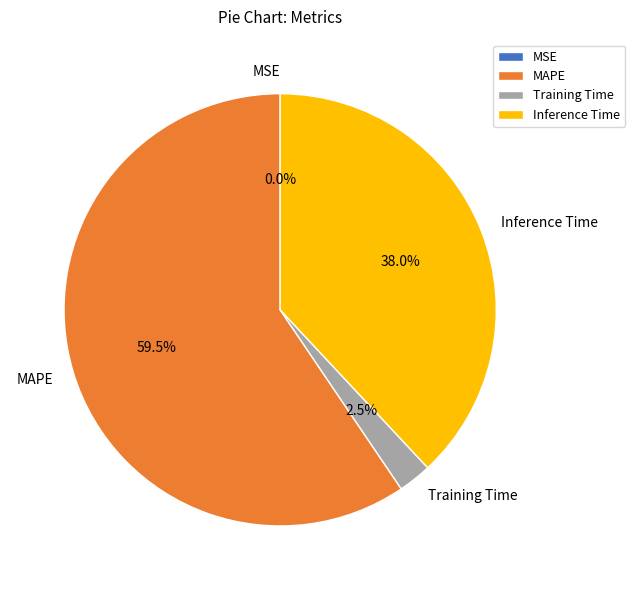

Approximately how many times larger is the value at Inference Time compared to MAPE?

0.6